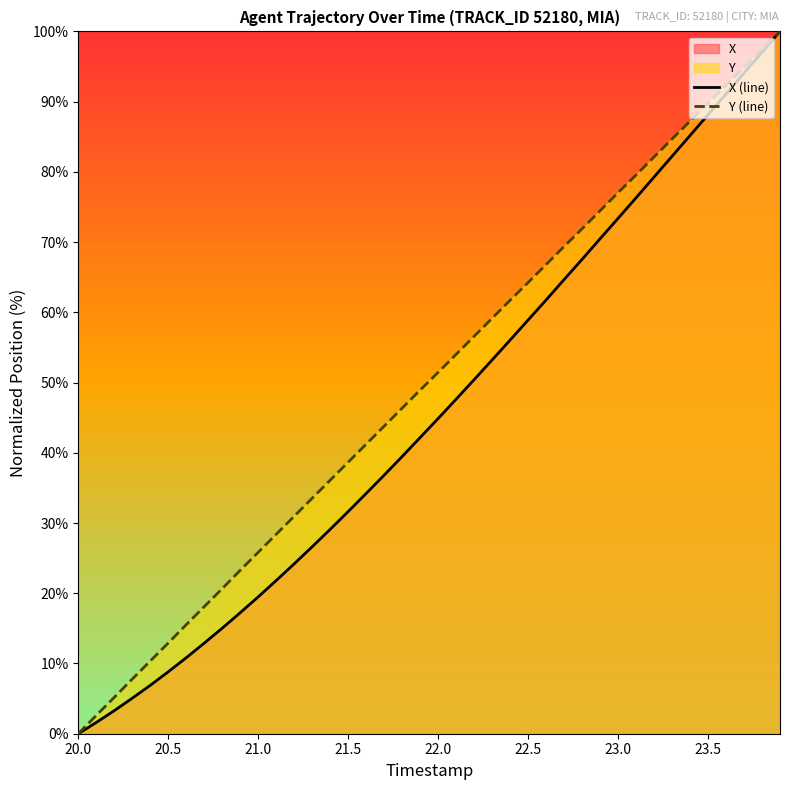

List the series in order of their overall mean, lowest first.

X (line), Y (line)